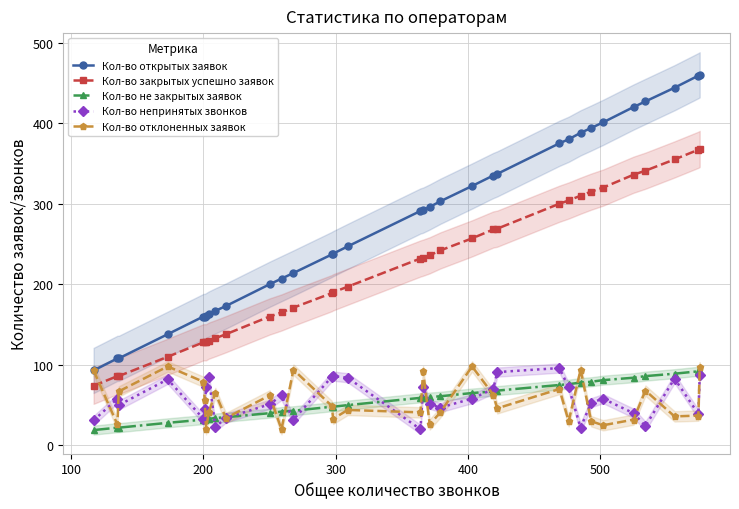

What is the difference between the maximum and minimum values in the Кол-во закрытых успешно заявок series?

294